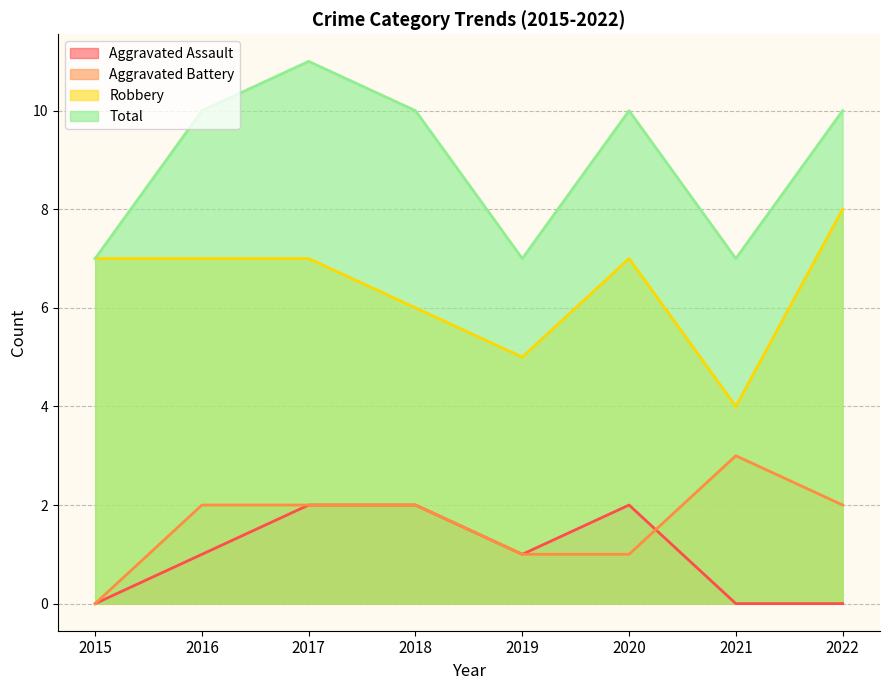

What is the difference between the Aggravated Assault values at 2016 and 2022?

1